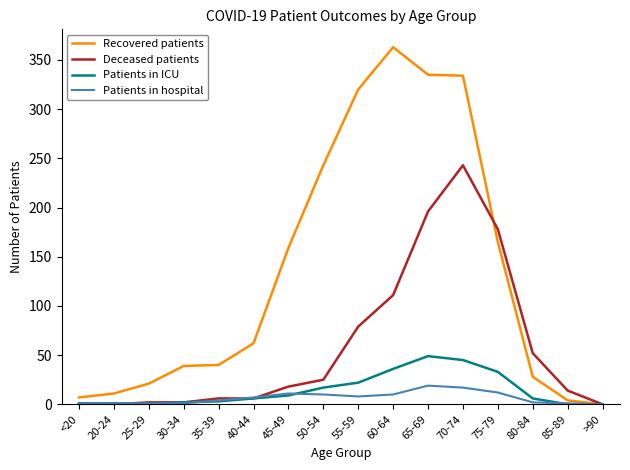

Rank the series by their maximum value, from highest to lowest.

Recovered patients, Deceased patients, Patients in ICU, Patients in hospital